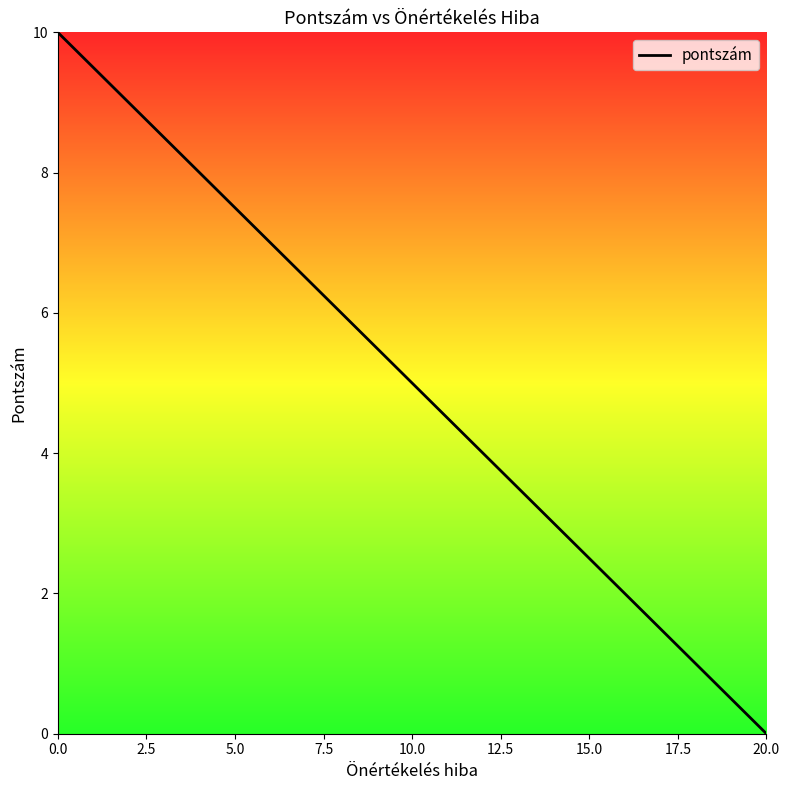

What is the maximum value shown in the chart?

10